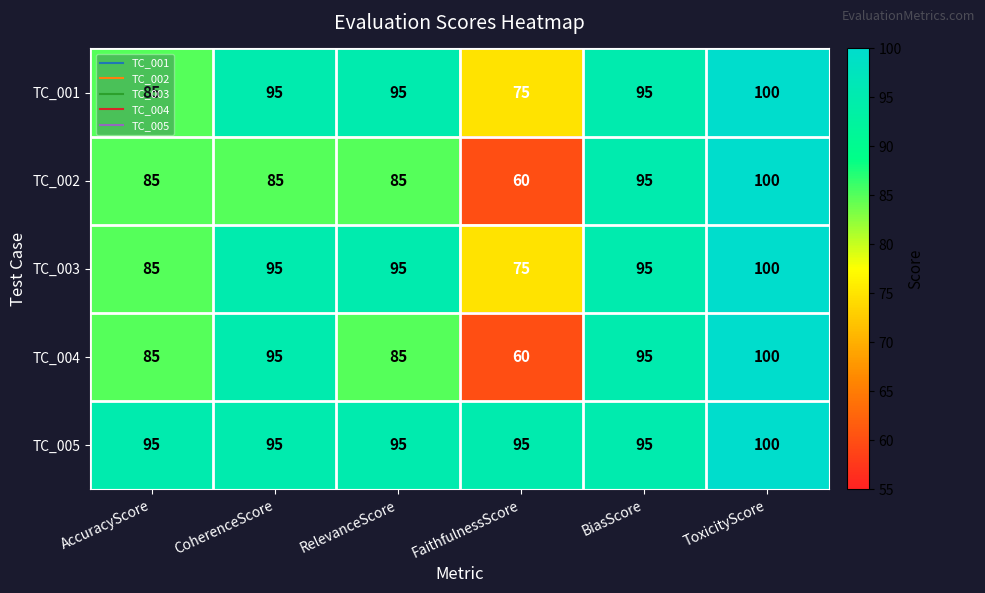

The value of TC_005 at AccuracyScore is 95. True or false?

True